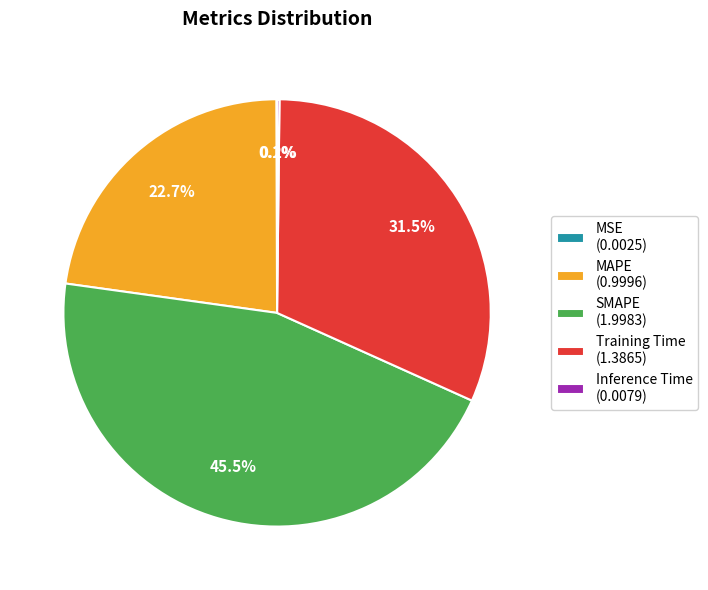

Does SMAPE (1.9983) account for over 50% of the chart?

No